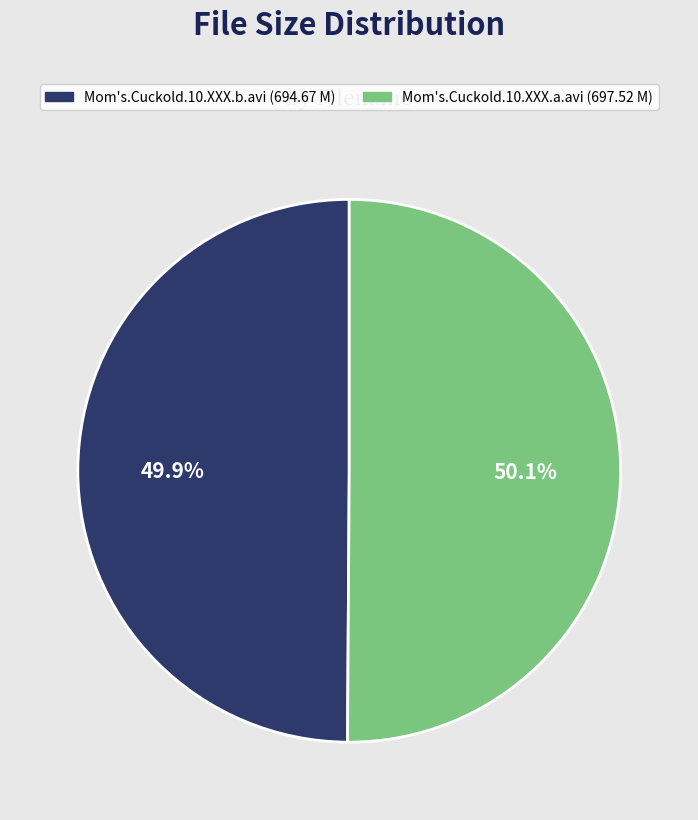

True or false: Mom's.Cuckold.10.XXX.b.avi accounts for 50% of the total.

True